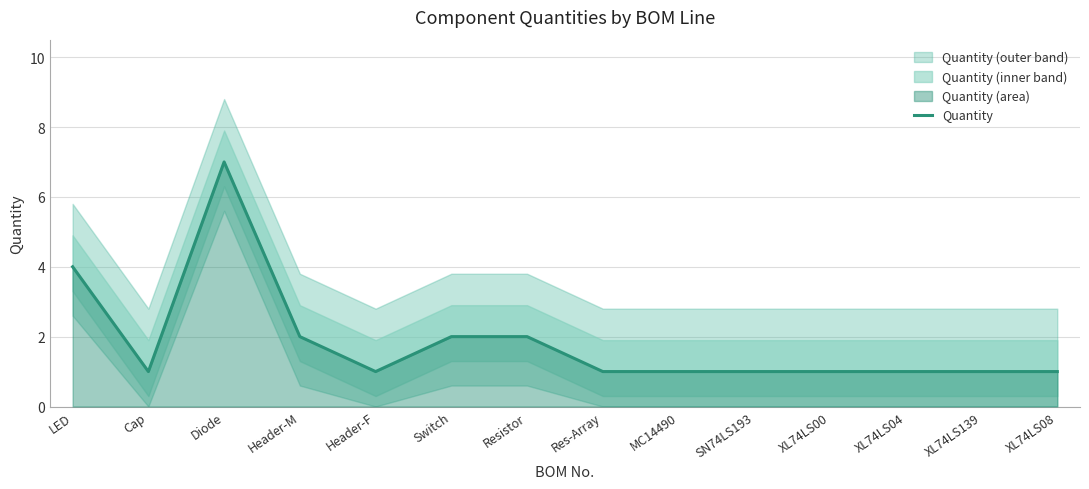

Between Cap and Switch, which is larger?

Switch